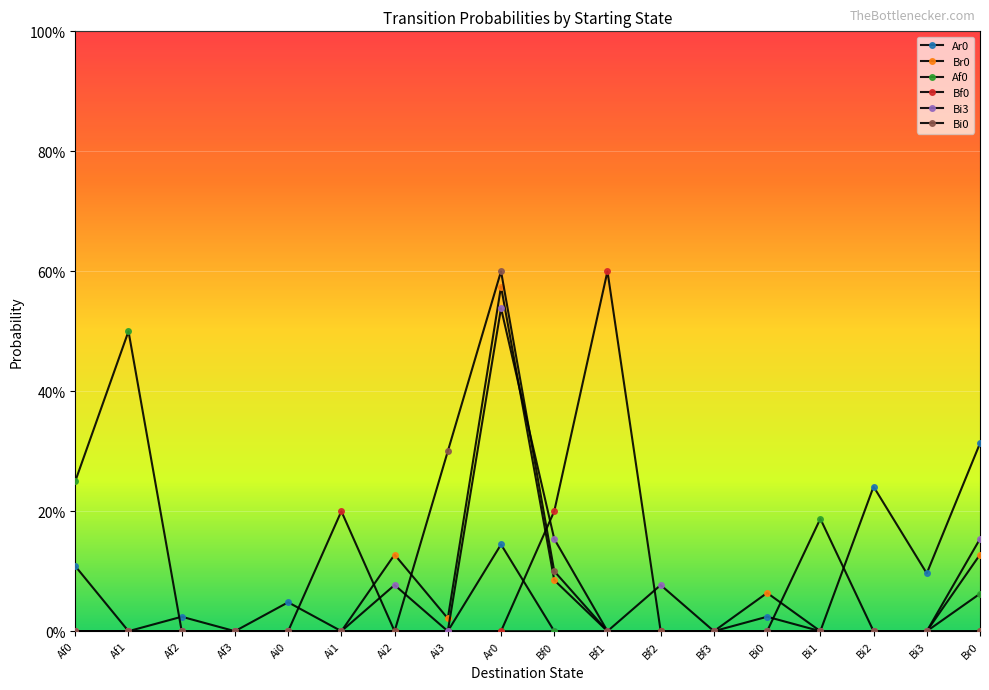

Reading left to right, extract all data points from this chart.

Ar0: 0.1	0.0	0.0	0.0	0.0	0.0	0.0	0.0	0.1	0.0	0.0	0.0	0.0	0.0	0.0	0.2	0.1	0.3
Br0: 0.0	0.0	0.0	0.0	0.0	0.0	0.1	0.0	0.6	0.1	0.0	0.0	0.0	0.1	0.0	0.0	0.0	0.1
Af0: 0.2	0.5	0.0	0.0	0.0	0.0	0.0	0.0	0.0	0.0	0.0	0.0	0.0	0.0	0.2	0.0	0.0	0.1
Bf0: 0.0	0.0	0.0	0.0	0.0	0.2	0.0	0.0	0.0	0.2	0.6	0.0	0.0	0.0	0.0	0.0	0.0	0.0
Bi3: 0.0	0.0	0.0	0.0	0.0	0.0	0.1	0.0	0.5	0.2	0.0	0.1	0.0	0.0	0.0	0.0	0.0	0.2
Bi0: 0.0	0.0	0.0	0.0	0.0	0.0	0.0	0.3	0.6	0.1	0.0	0.0	0.0	0.0	0.0	0.0	0.0	0.0